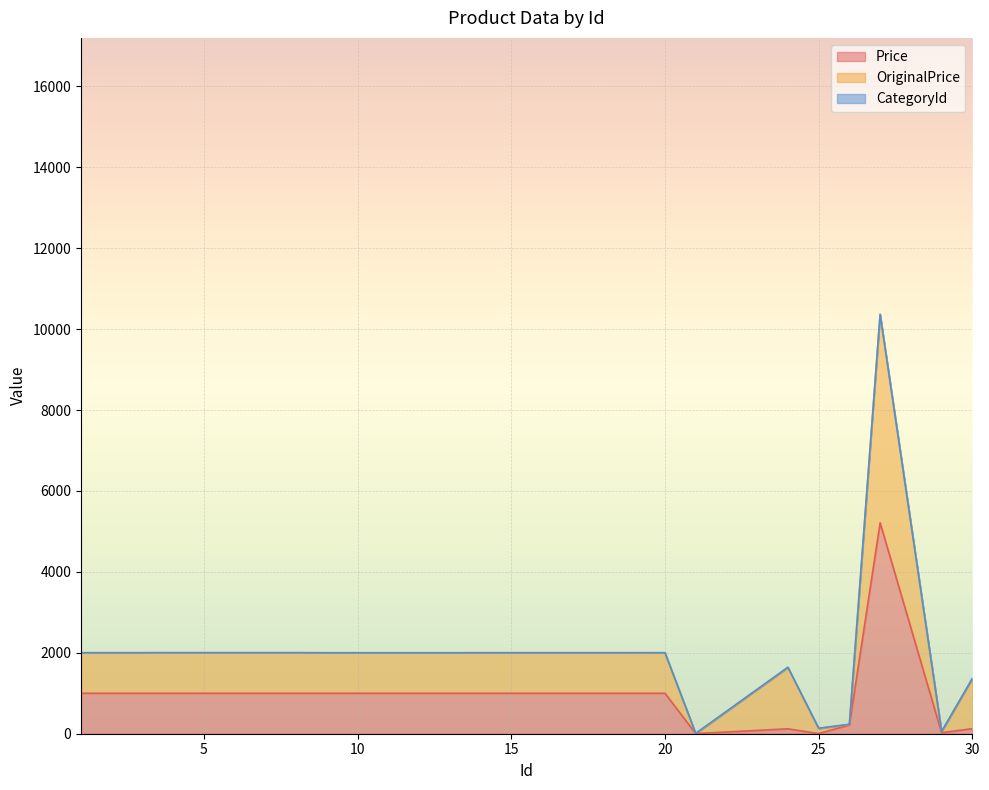

What is the approximate value of Price at 30?

125